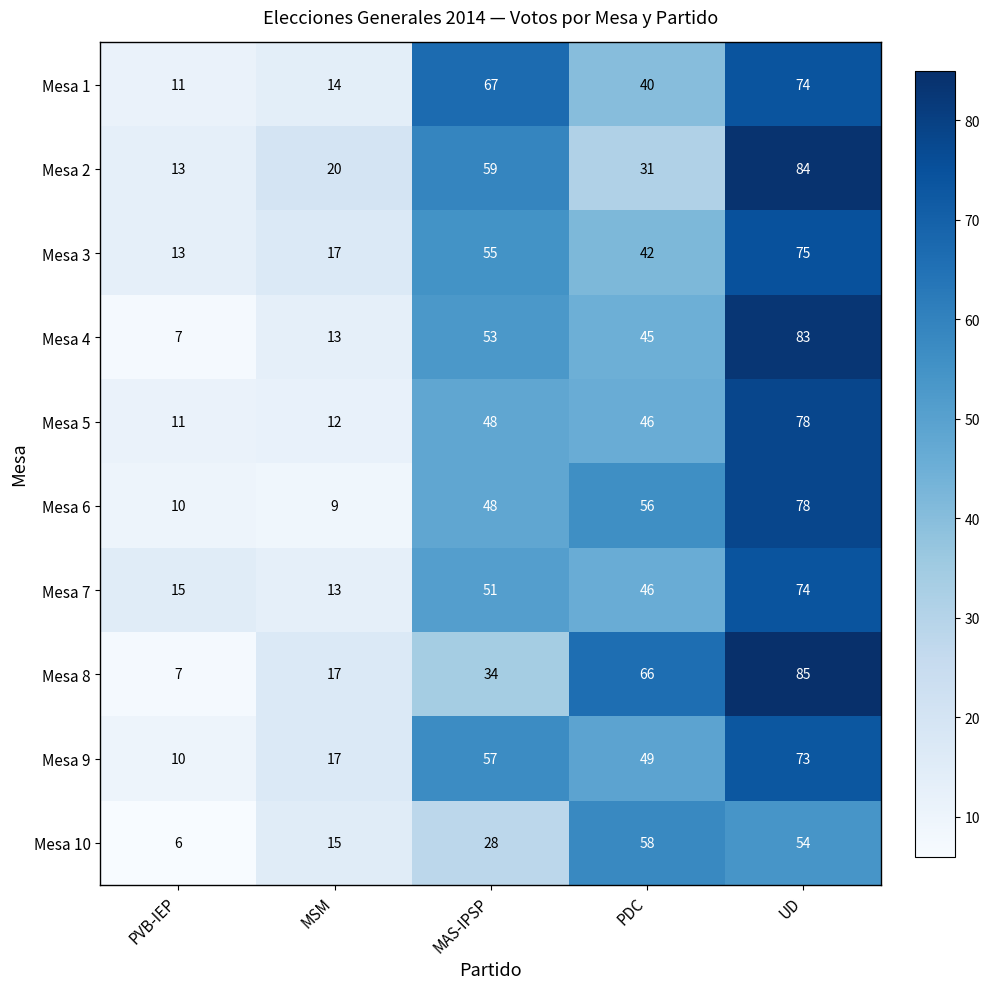

What is the approximate value of Mesa 1 at PVB-IEP, to the nearest 10?

10